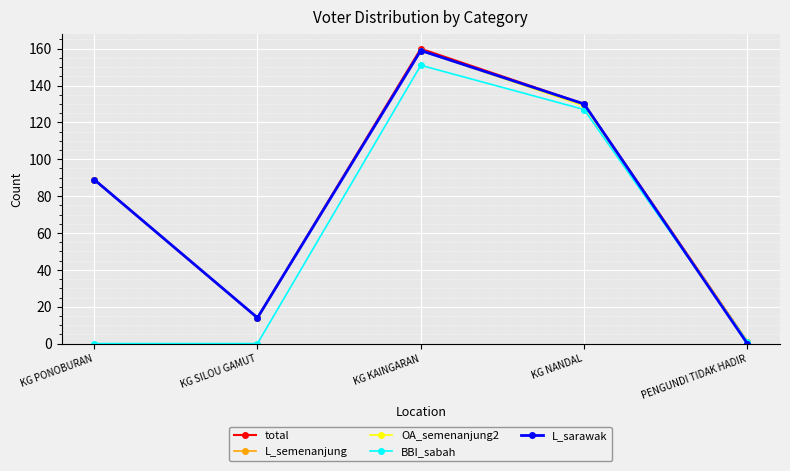

True or false: OA_semenanjung2 has a value of 56 at KG PONOBURAN.

False